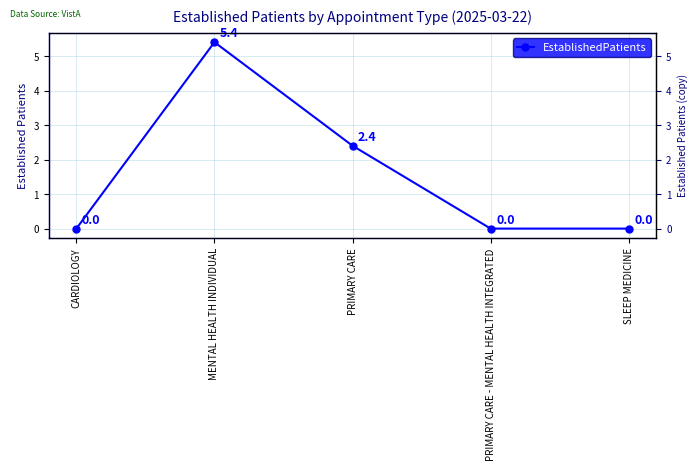

Rank the categories by value from lowest to highest.

CARDIOLOGY, PRIMARY CARE - MENTAL HEALTH INTEGRATED, SLEEP MEDICINE, PRIMARY CARE, MENTAL HEALTH INDIVIDUAL